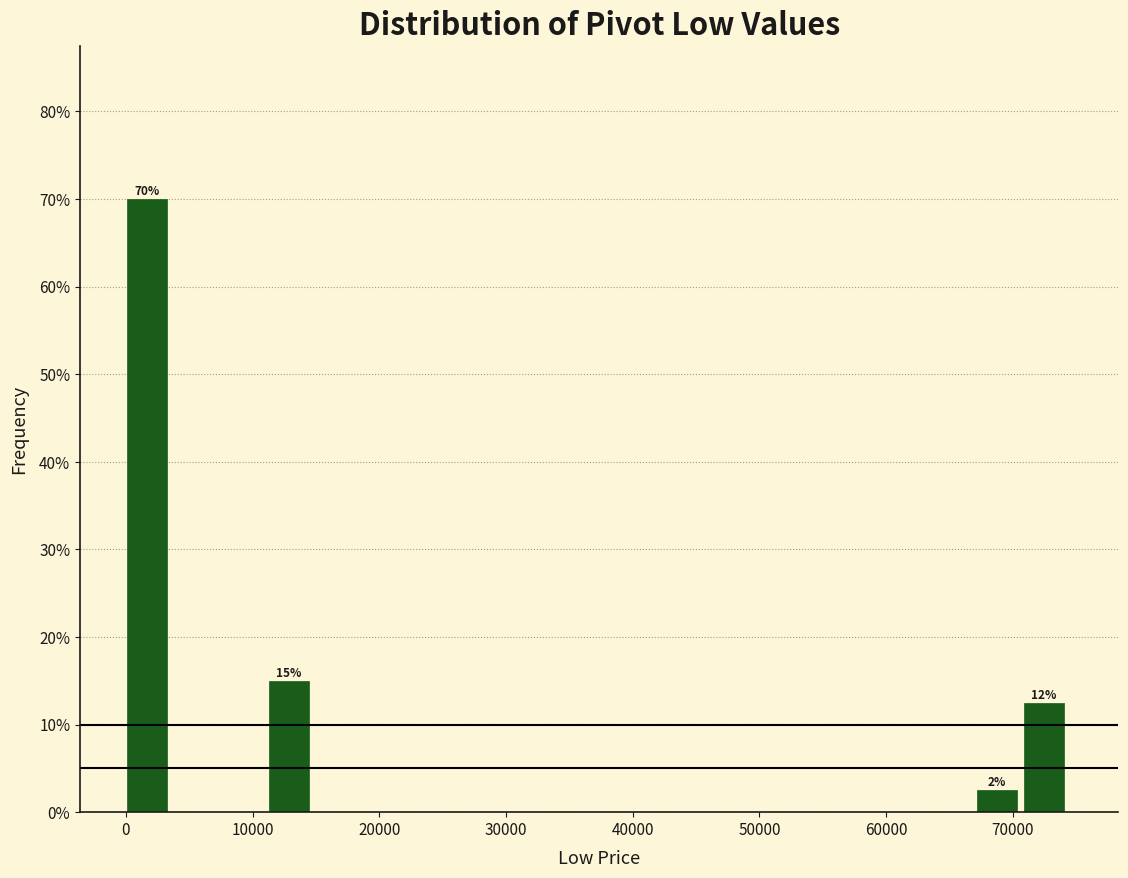

Read against the x-axis, roughly where is the centre of the tallest bar?

2000